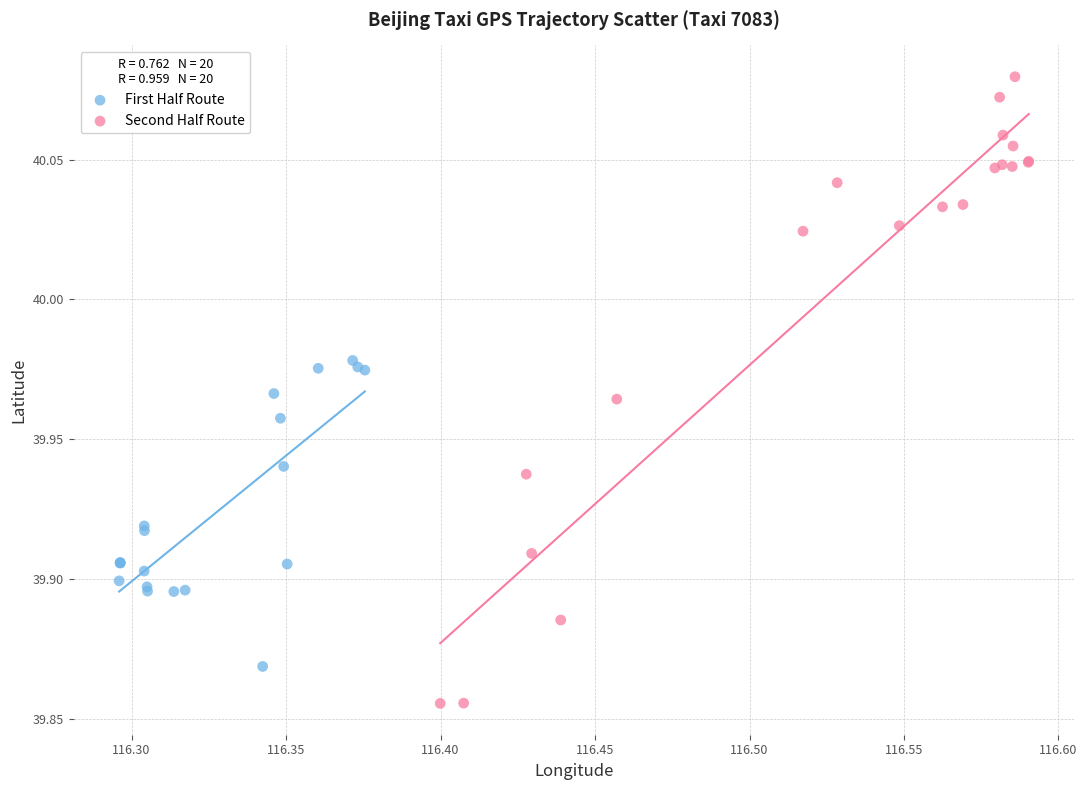

Which series has the largest Y range (max minus min)?

Second Half Route